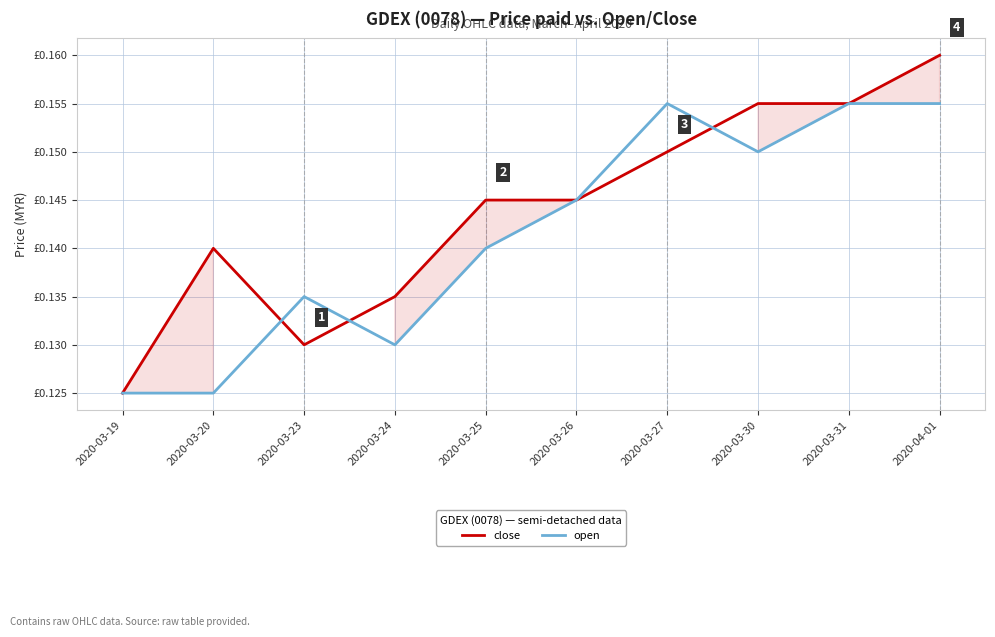

Which series has the largest range (max minus min)?

close